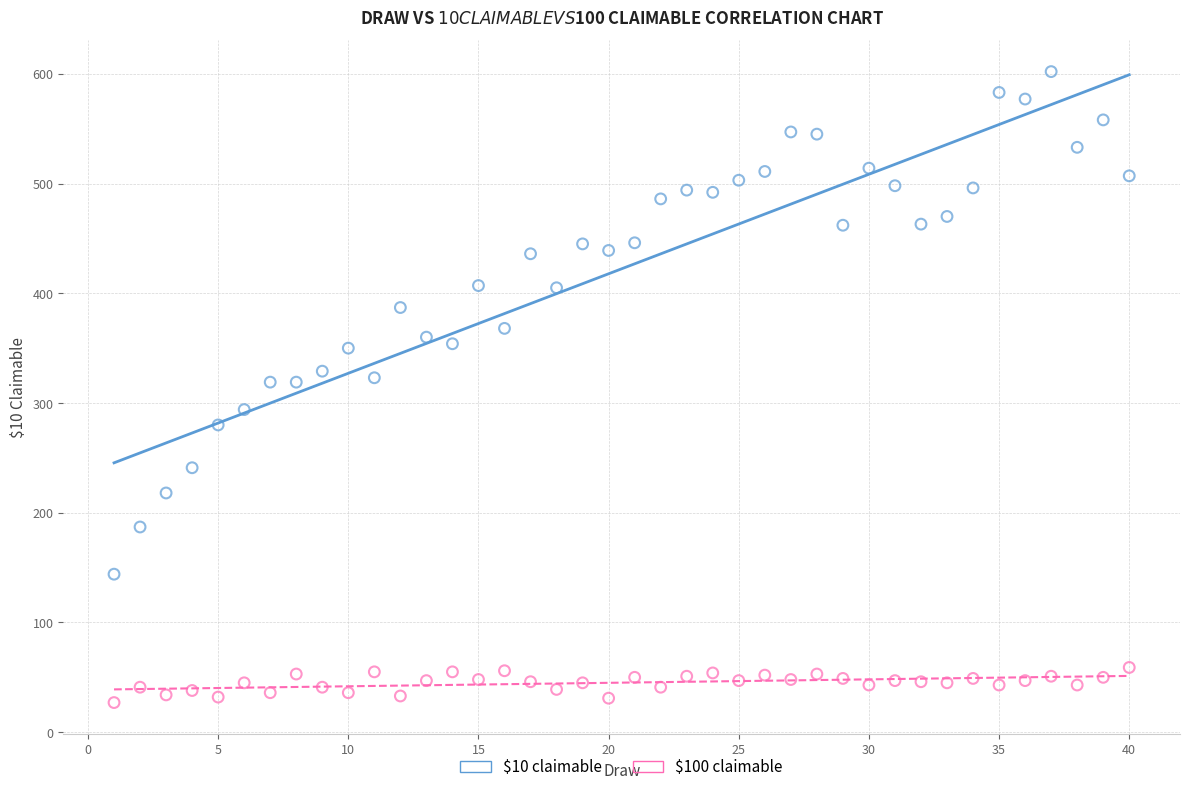

Which series has the widest spread of Y values?

$10 claimable